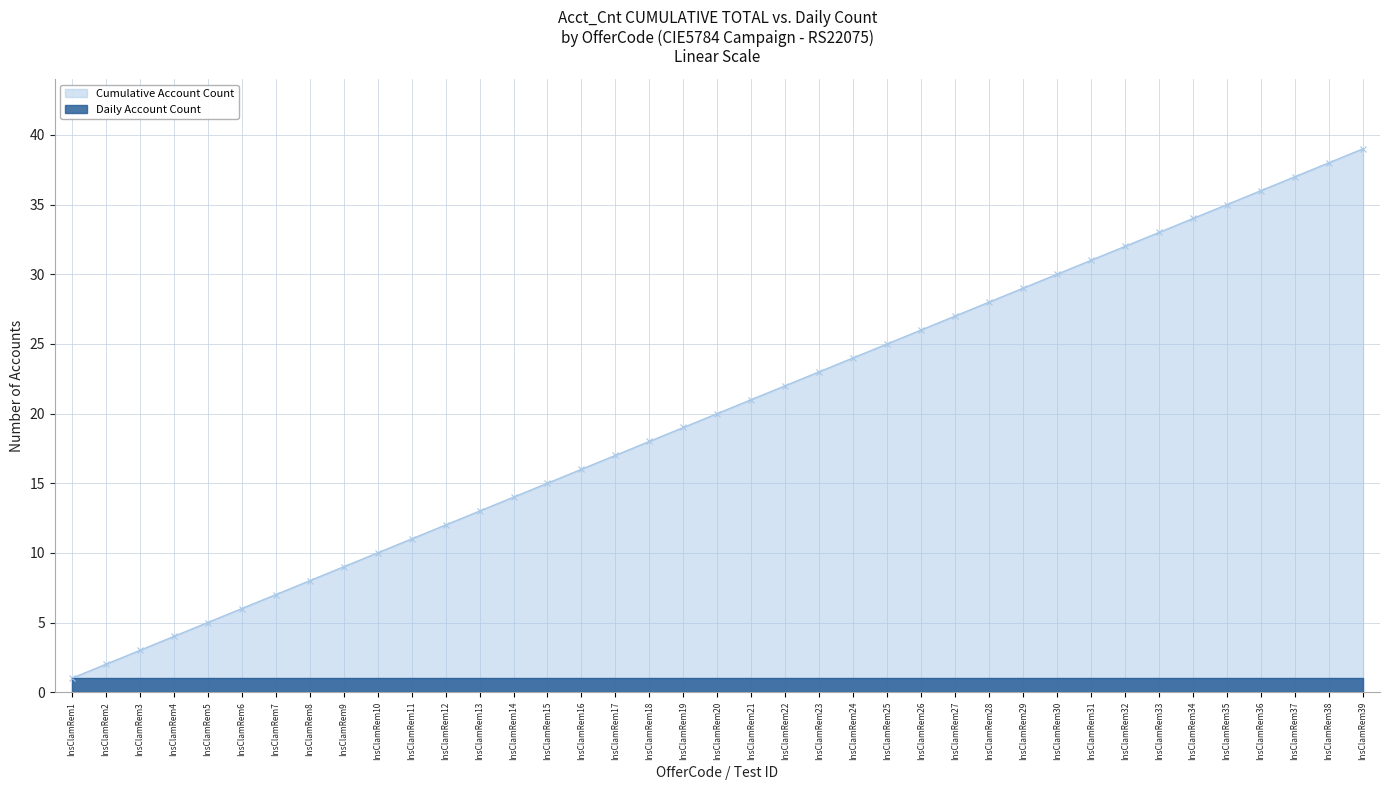

What is the value of the 10th point from the left?

10